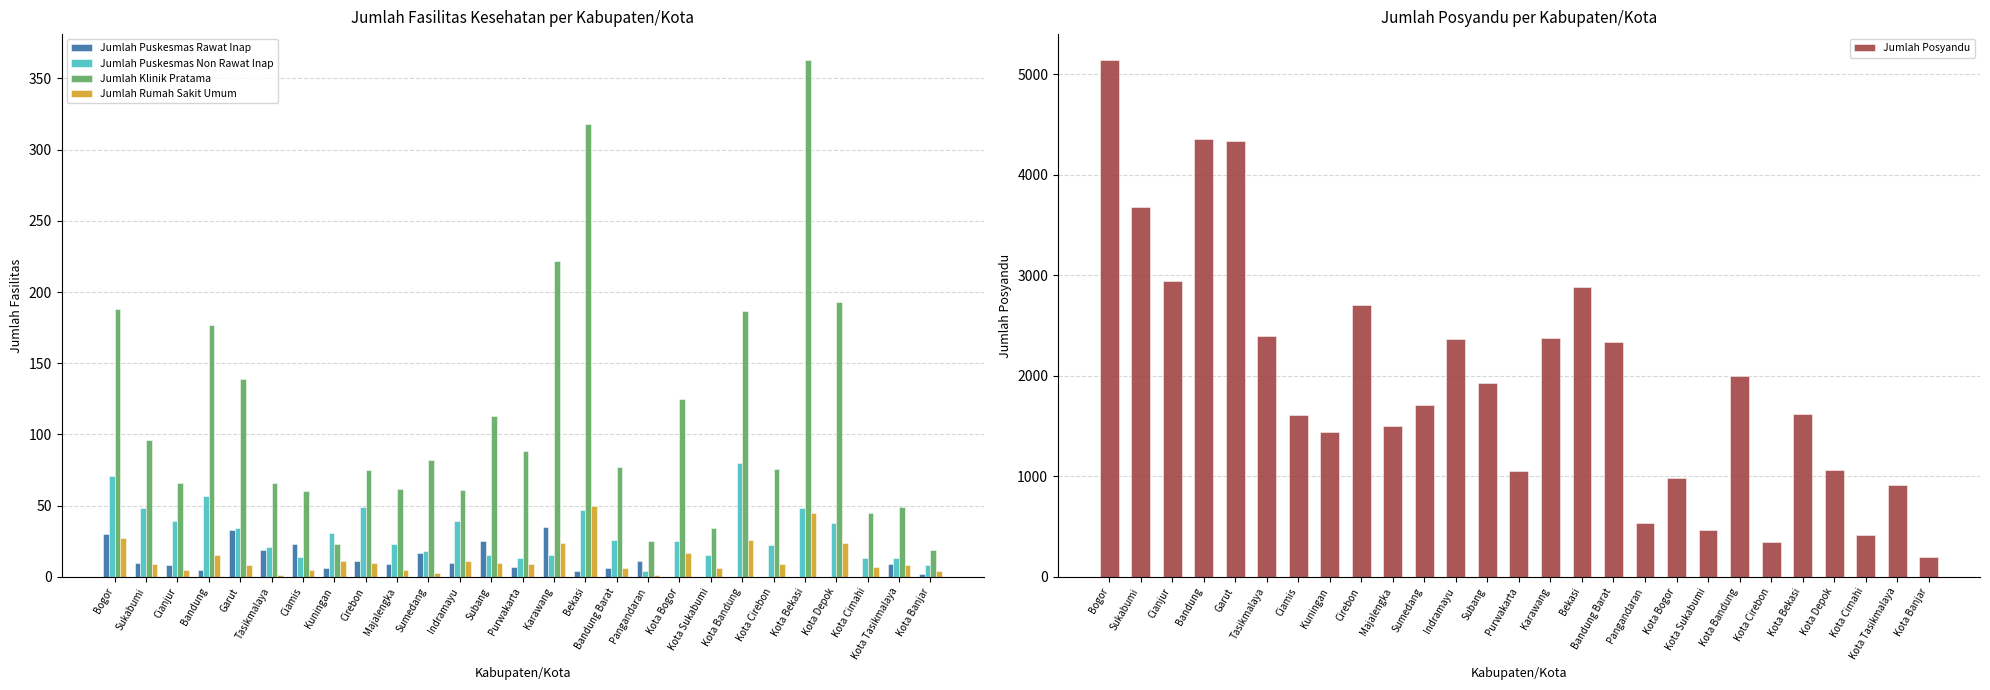

What is the average value of the Jumlah Puskesmas Non Rawat Inap series?

31